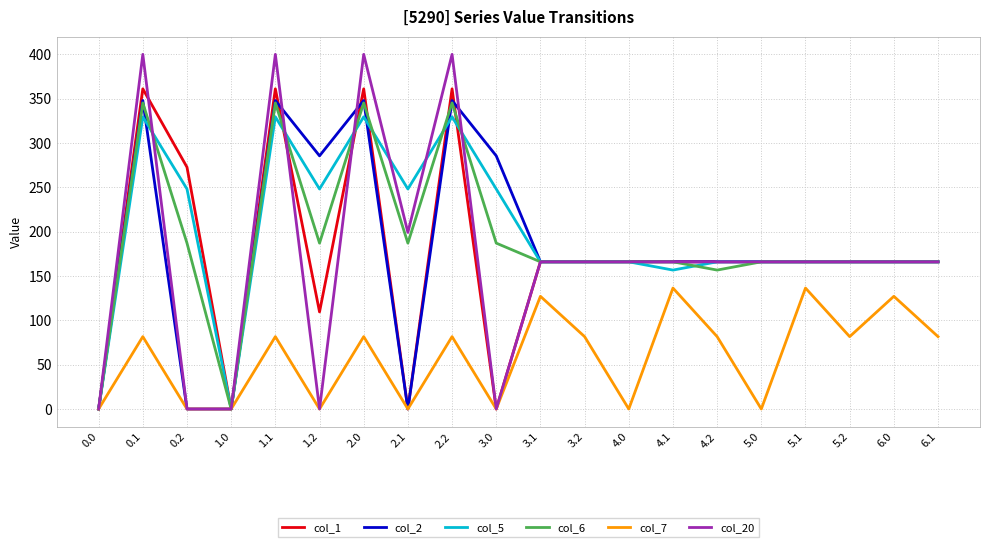

Is it true that col_7 equals -53.1 at 0.0?

False